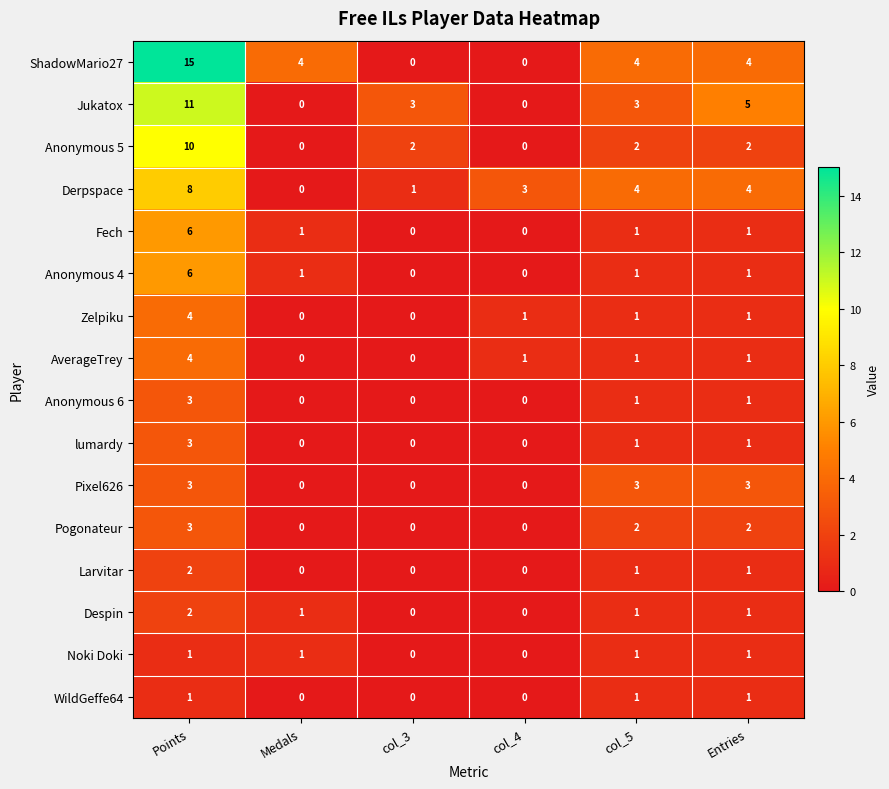

What is the difference between the maximum and minimum values in the Anonymous 6 series?

3